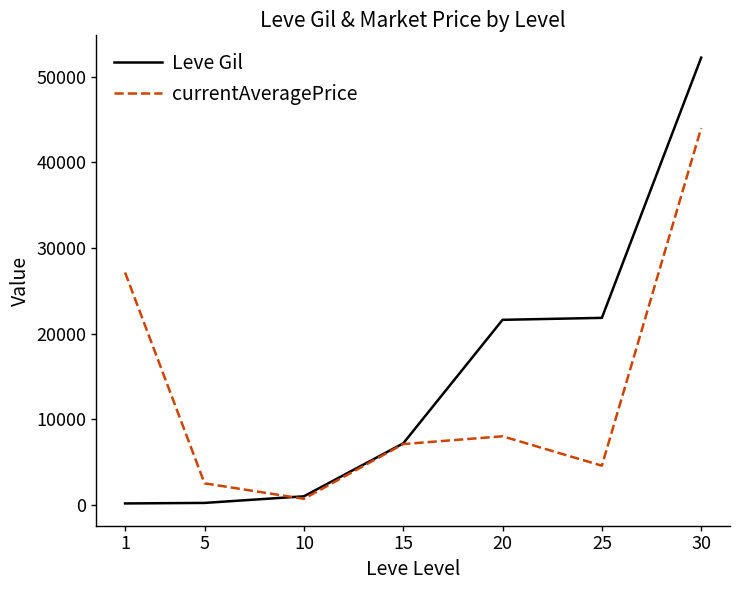

The value of Leve Gil at 30 is 24431.4. True or false?

False